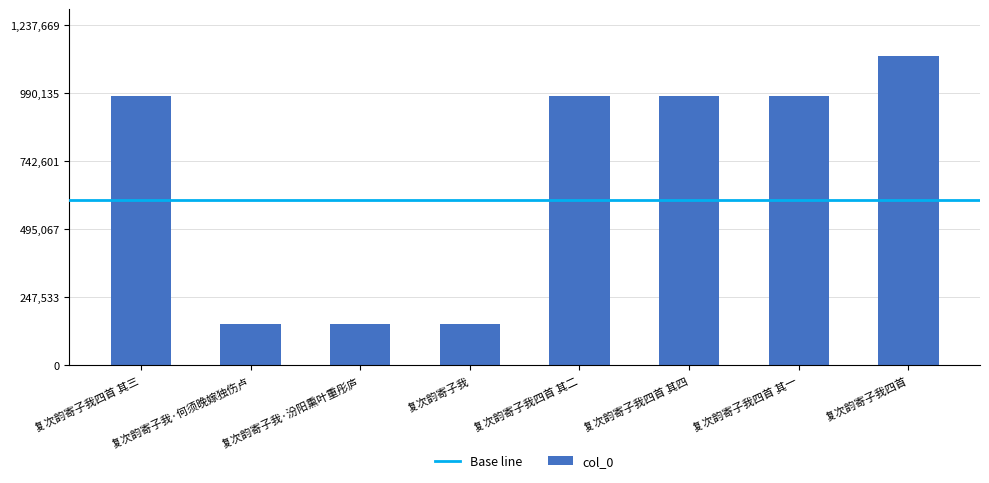

What is the ratio of the value at 复次韵寄子我四首 其四 to the value at 复次韵寄子我四首 其一?

1.0